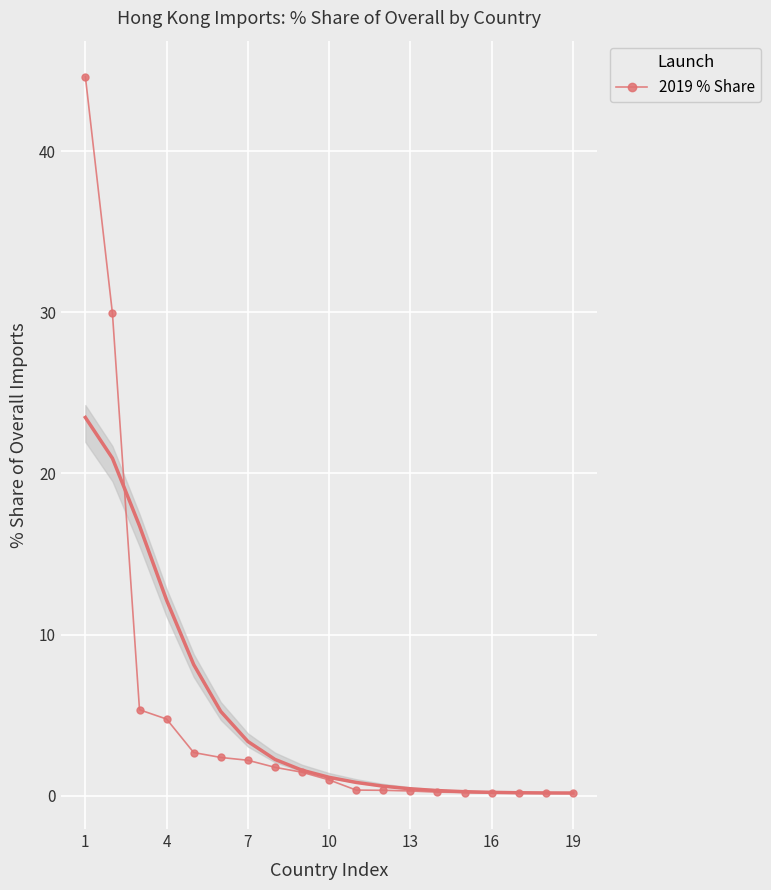

Which category has the highest value in the 2019 Share series?

1